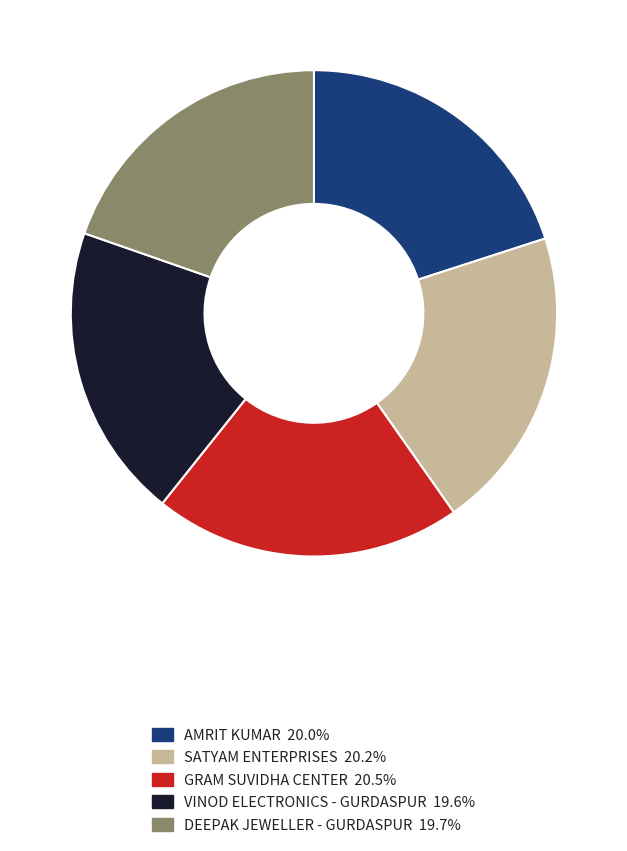

Is the sum of SATYAM ENTERPRISES and AMRIT KUMAR greater than half?

No